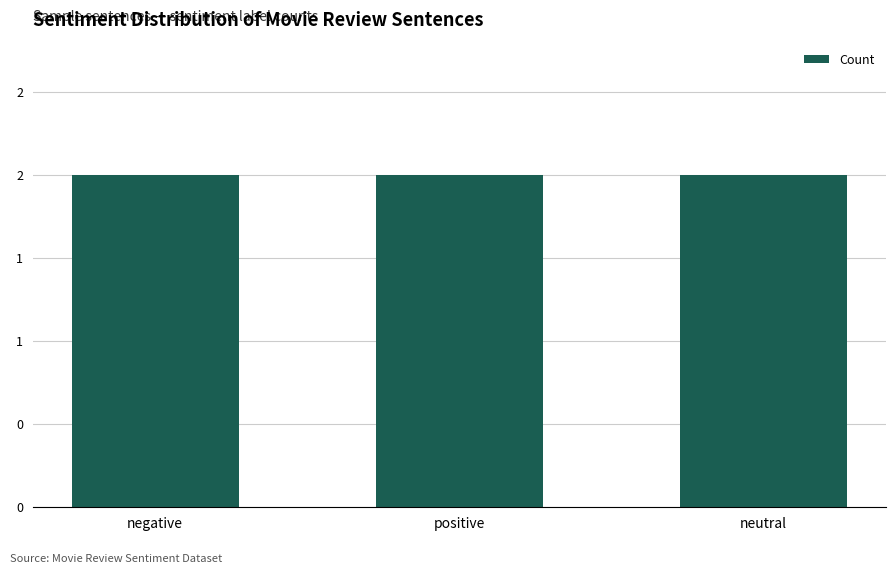

At which category does the chart reach its peak across all series?

negative